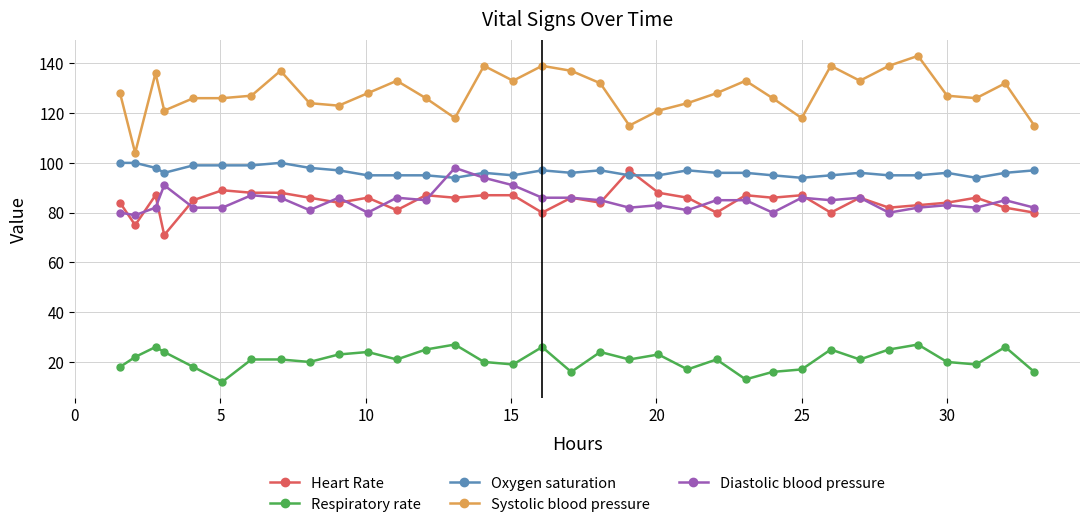

True or false: Oxygen saturation has more than 1 points higher than both neighbors.

True